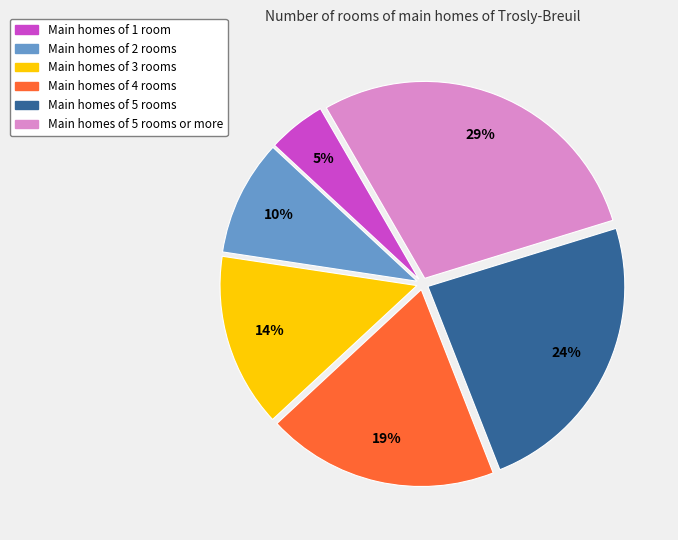

Which slice is the largest?

Main homes of 5 rooms or more